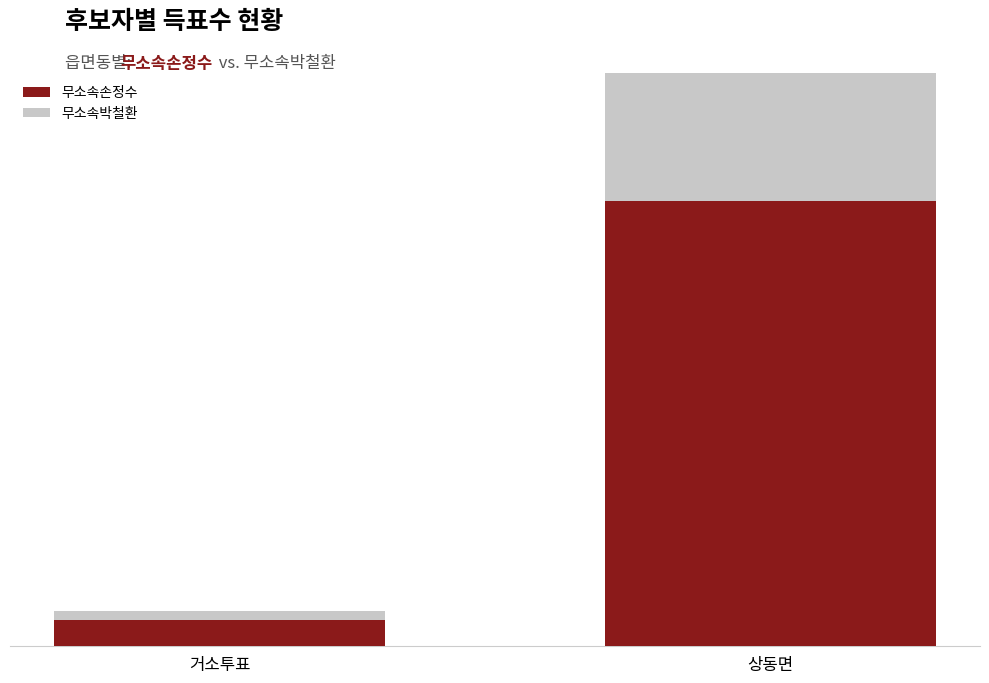

Which label corresponds to the smallest value in the chart?

거소투표